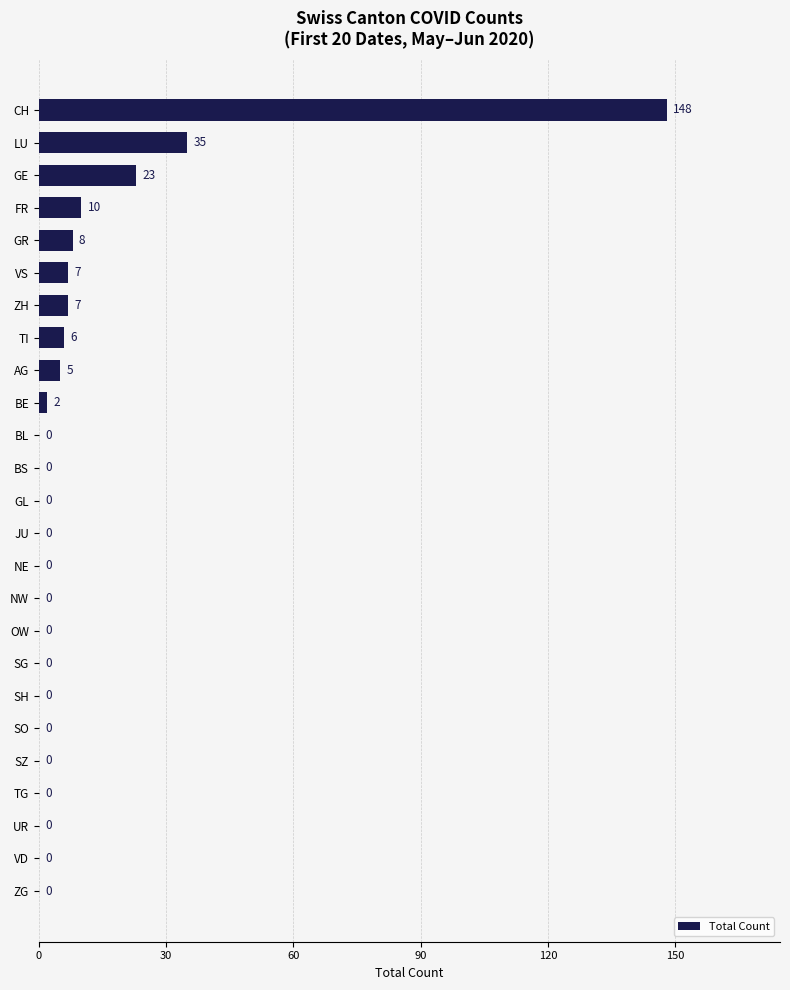

What is the sum of all values?

251